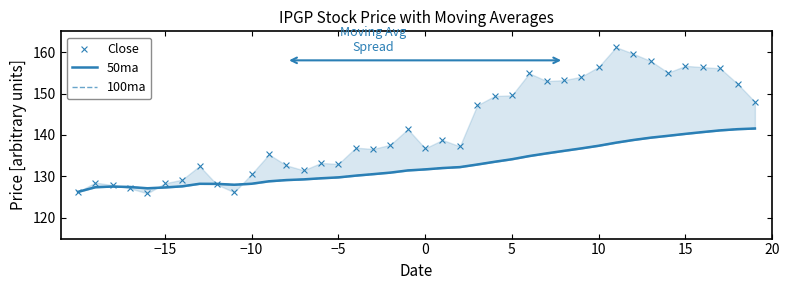

Which series has the largest Y range (max minus min)?

Close